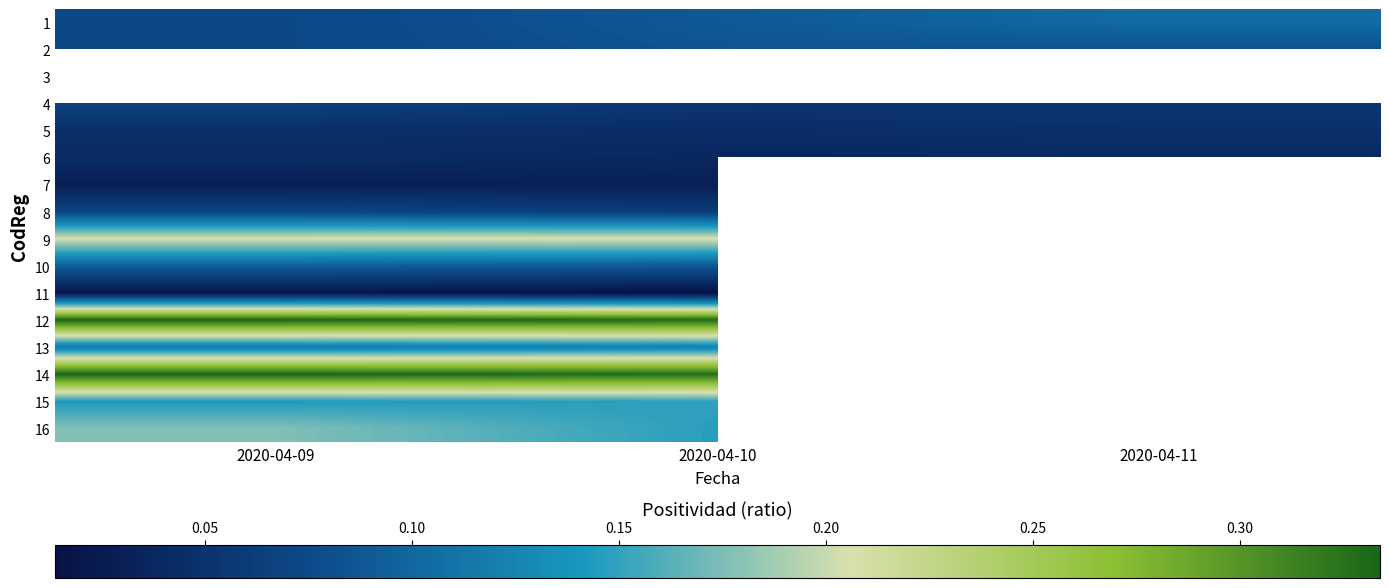

What is the greatest value displayed?

0.3